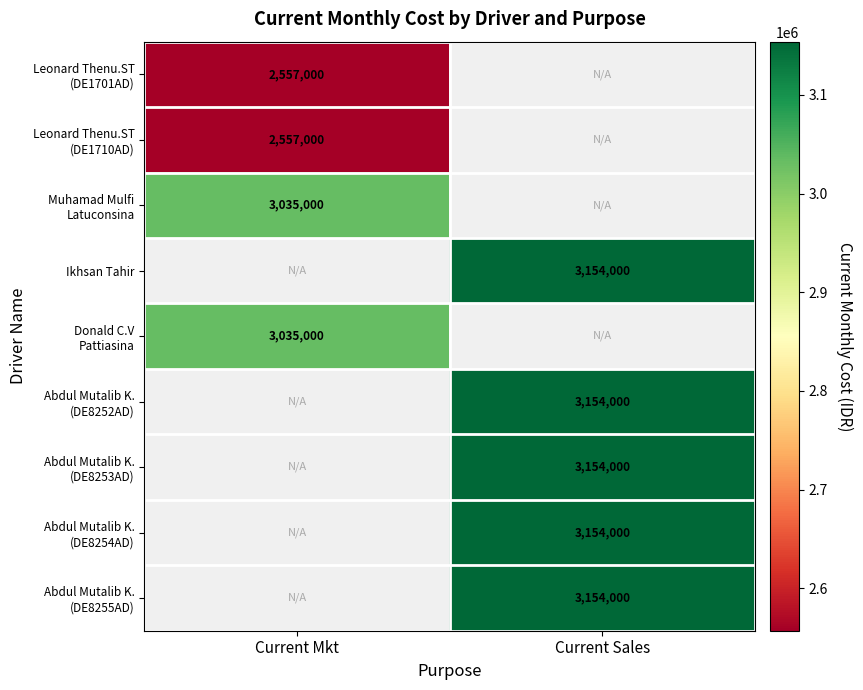

Is it true that Abdul Mutalib K. (DE8252AD) equals 3154000.0 at Current Sales?

True